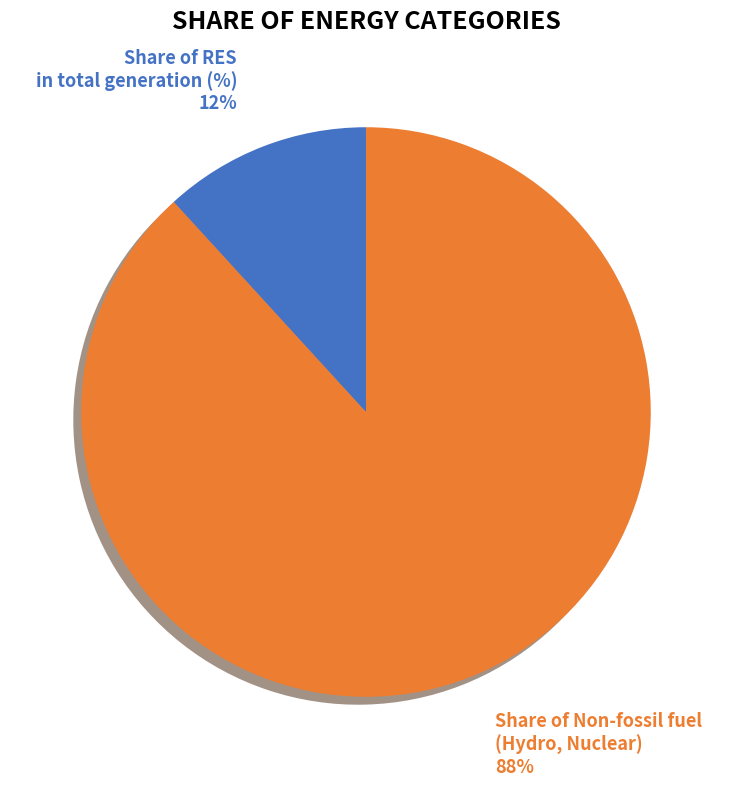

Is there any slice that represents more than half of the pie?

Yes